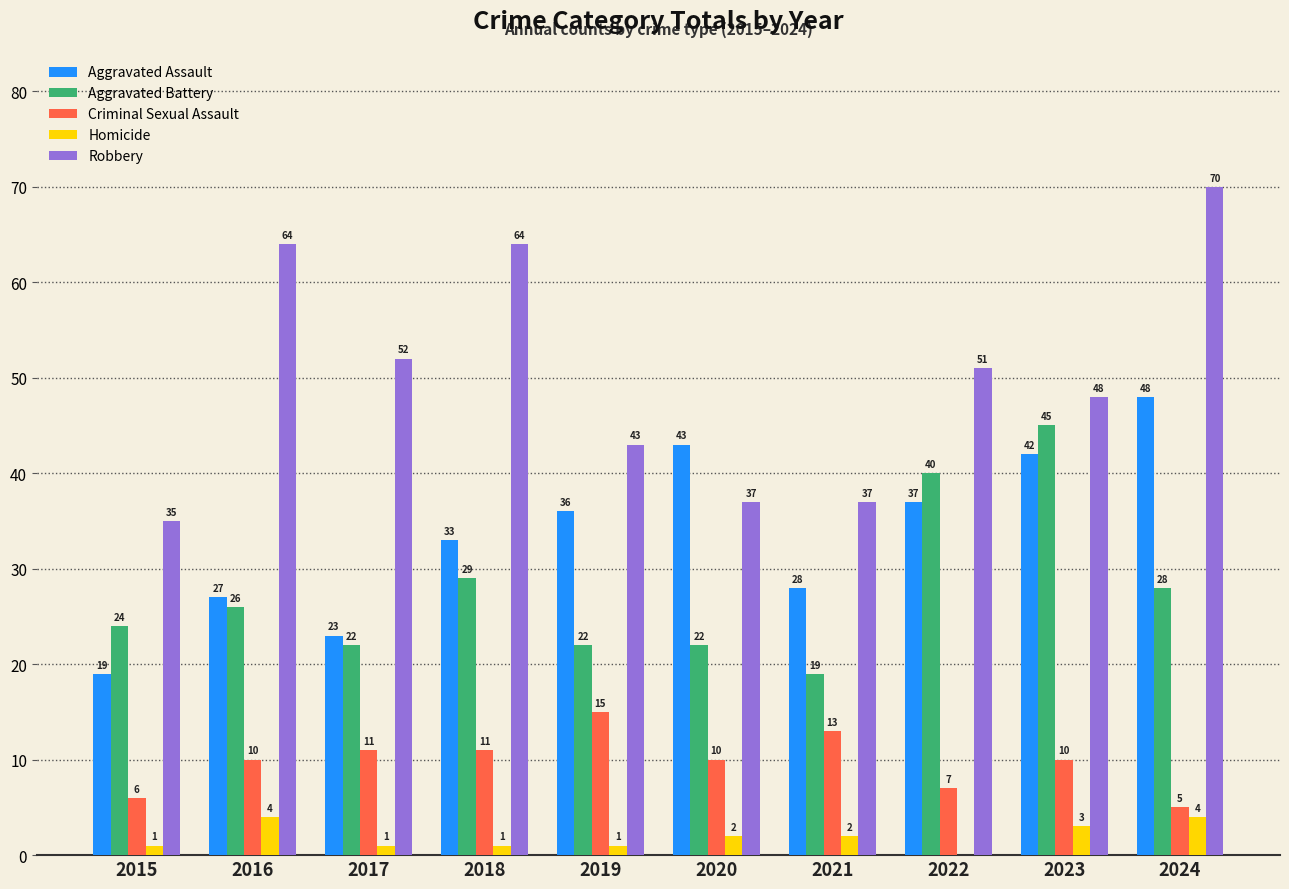

What is the sum of all Robbery values?

501